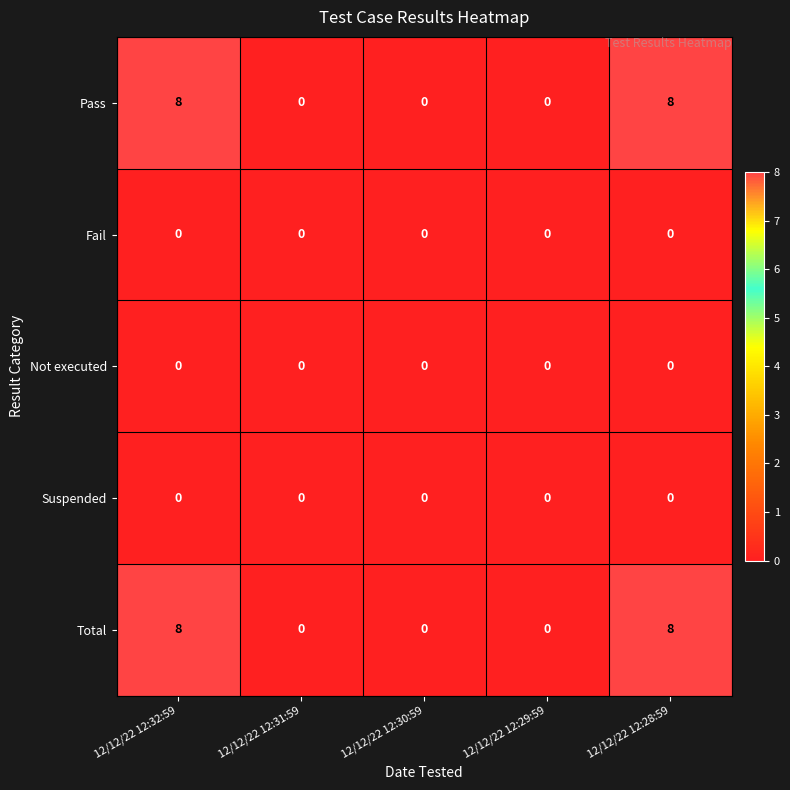

What is the spread (max minus min) of values at 12/12/22 12:28:59?

8